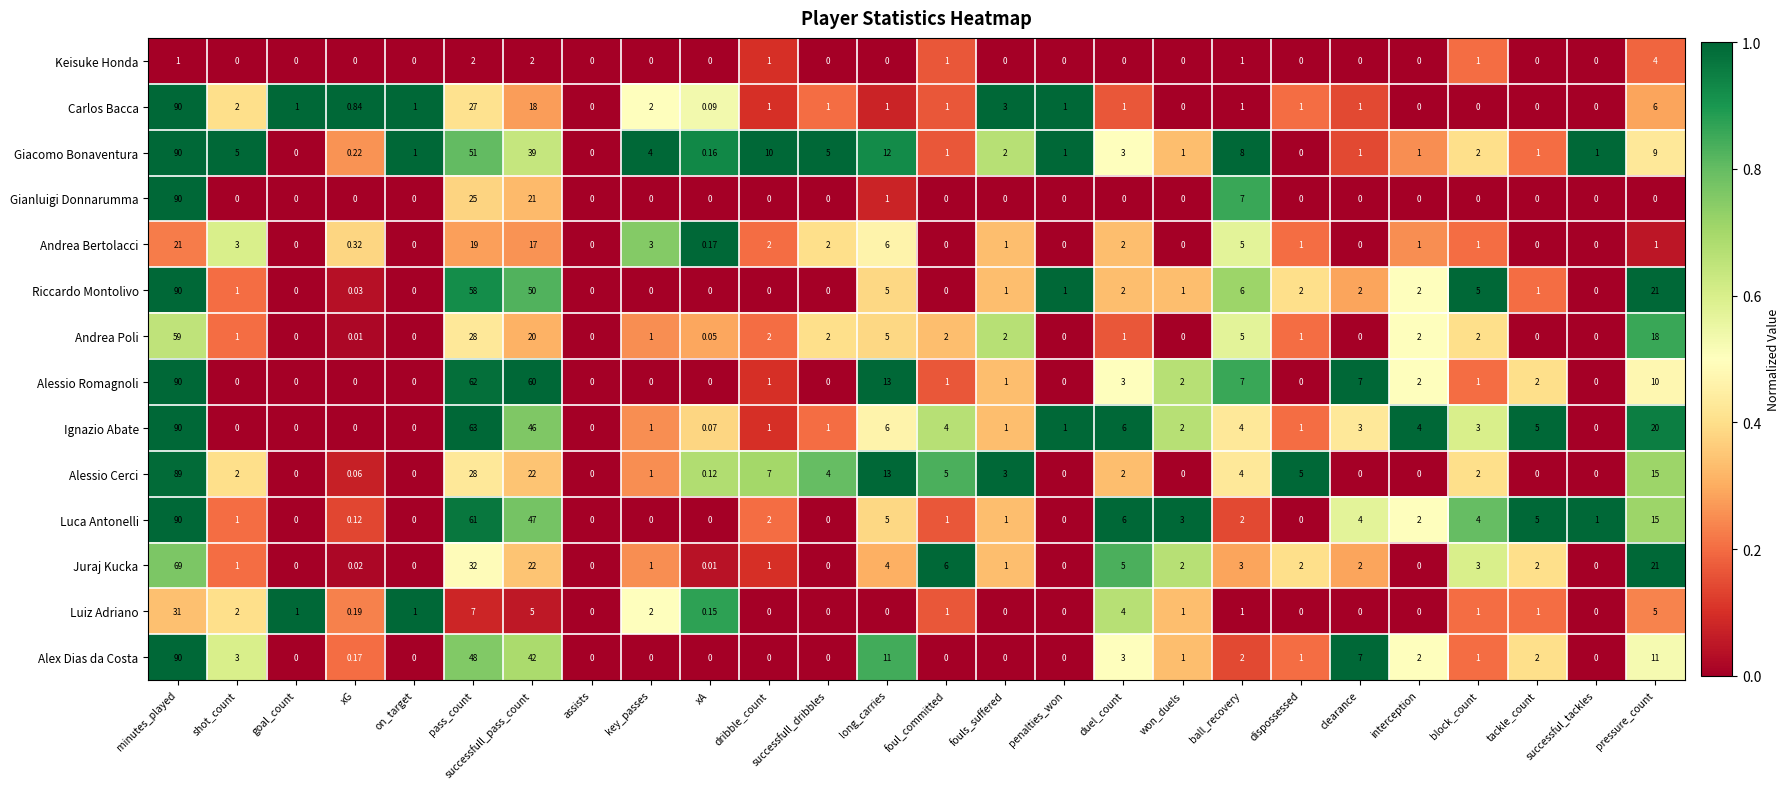

At which label is Andrea Bertolacci closest to 10?

long_carries